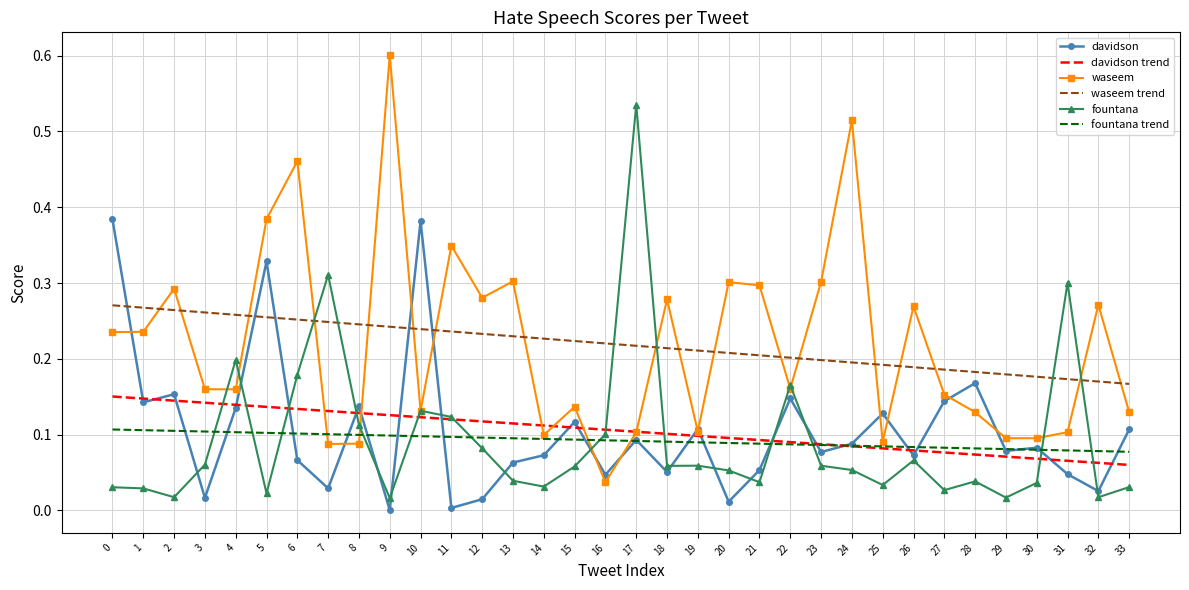

Which category has the highest value in the waseem series?

9